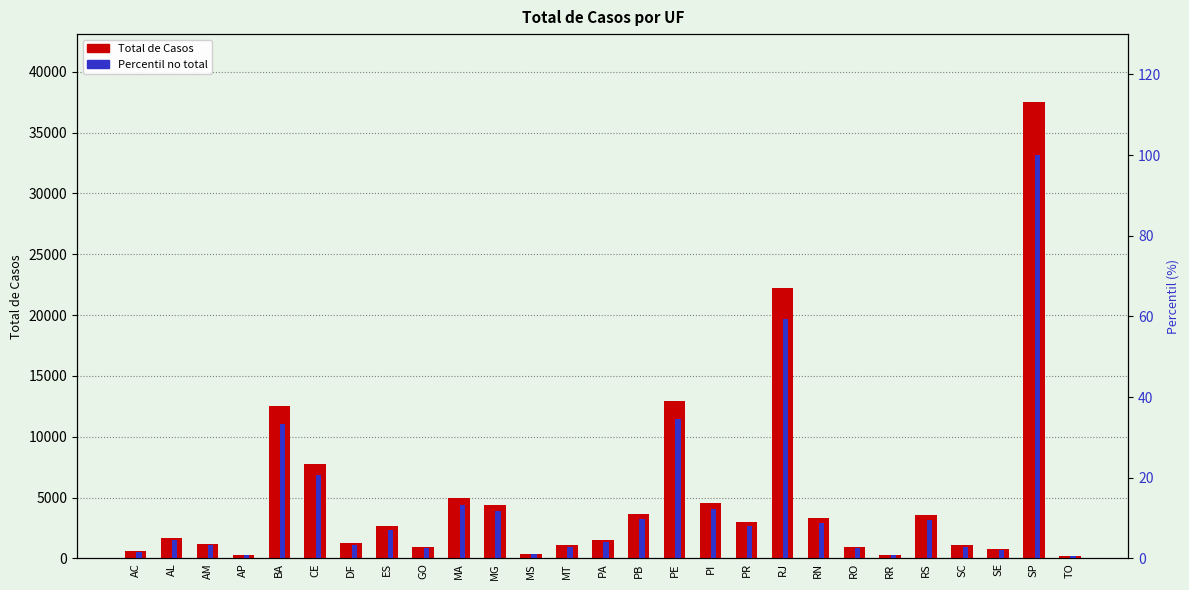

What is the difference between the maximum and minimum values in the Percentil no total series?

99.4